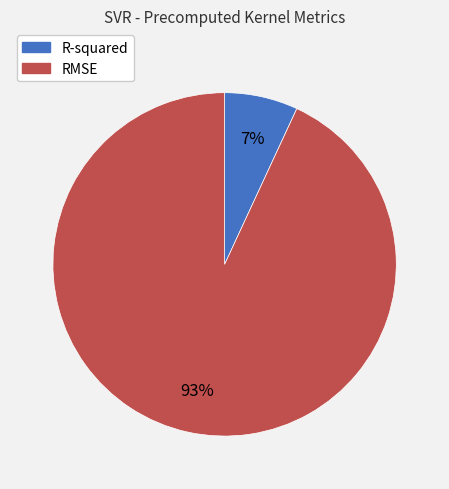

Between RMSE and R-squared, which is larger?

RMSE